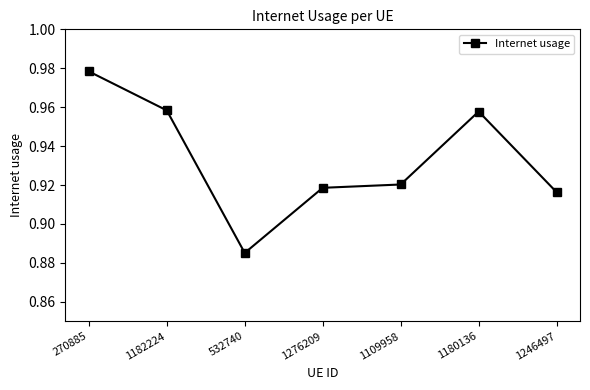

What is the sum of the values at 1246497 and 1182224?

1.9